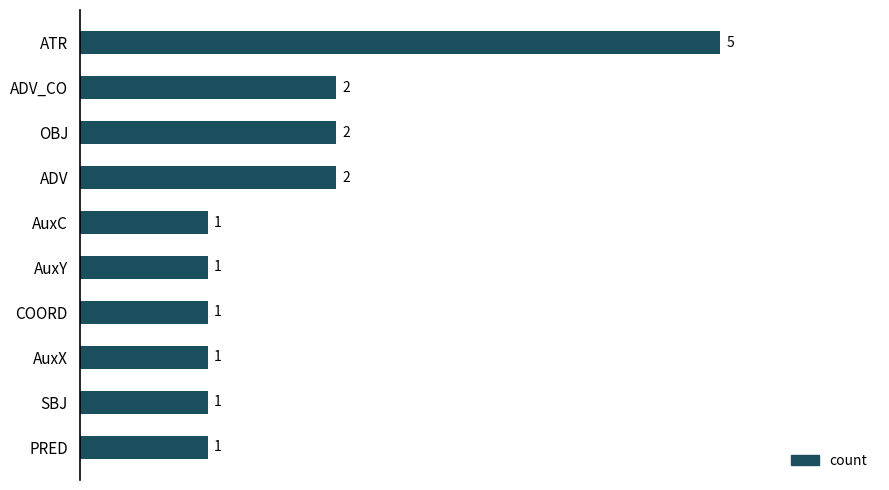

Count the values in the range 1 to 2.

9